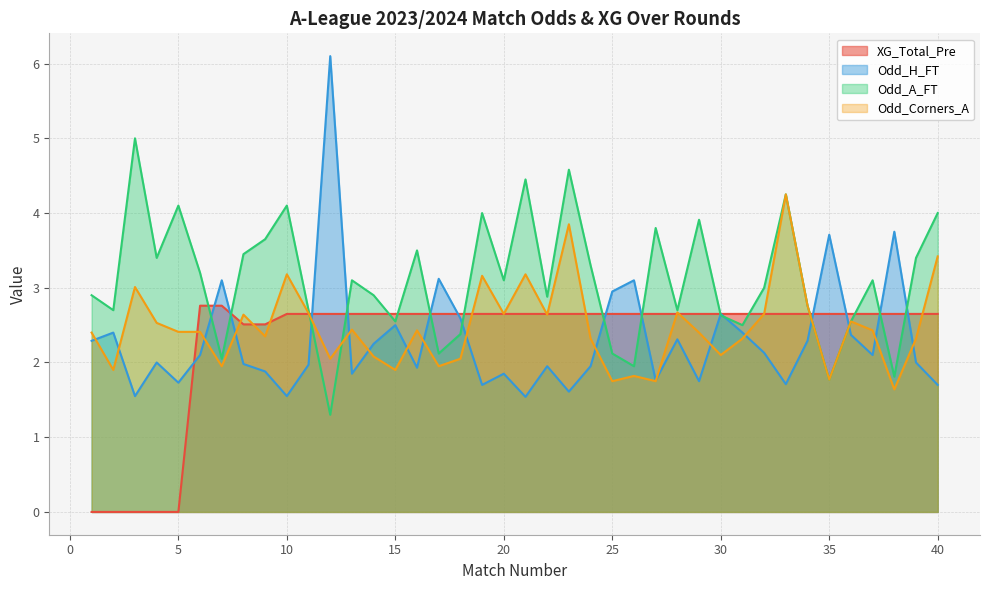

What is the sum of all Odd_H_FT values?

92.2